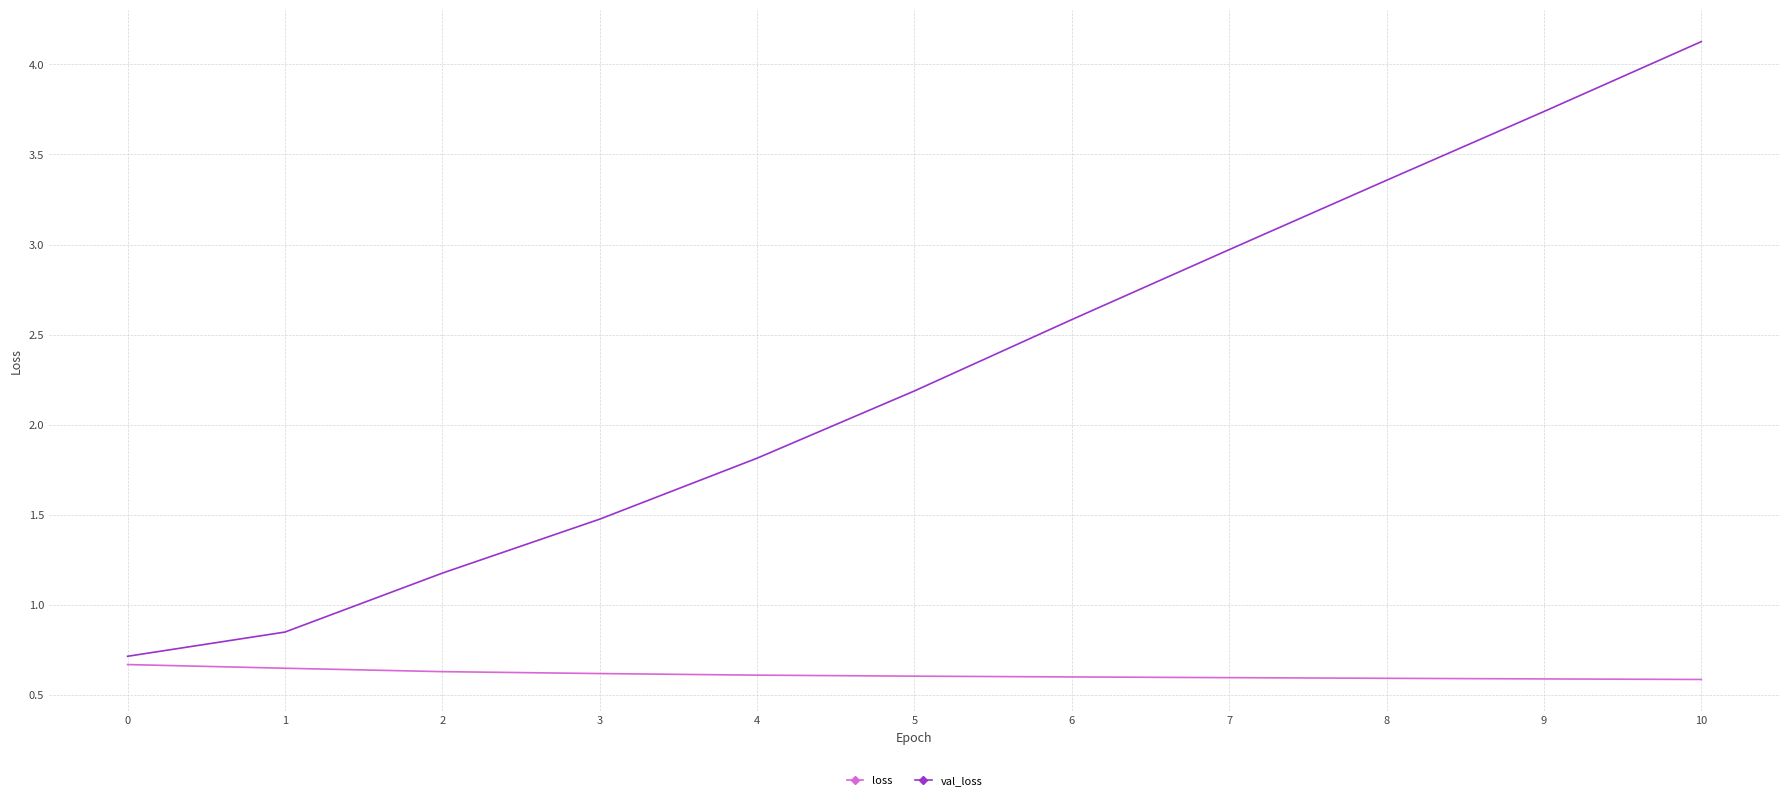

How many values in the val_loss series are below 2?

5